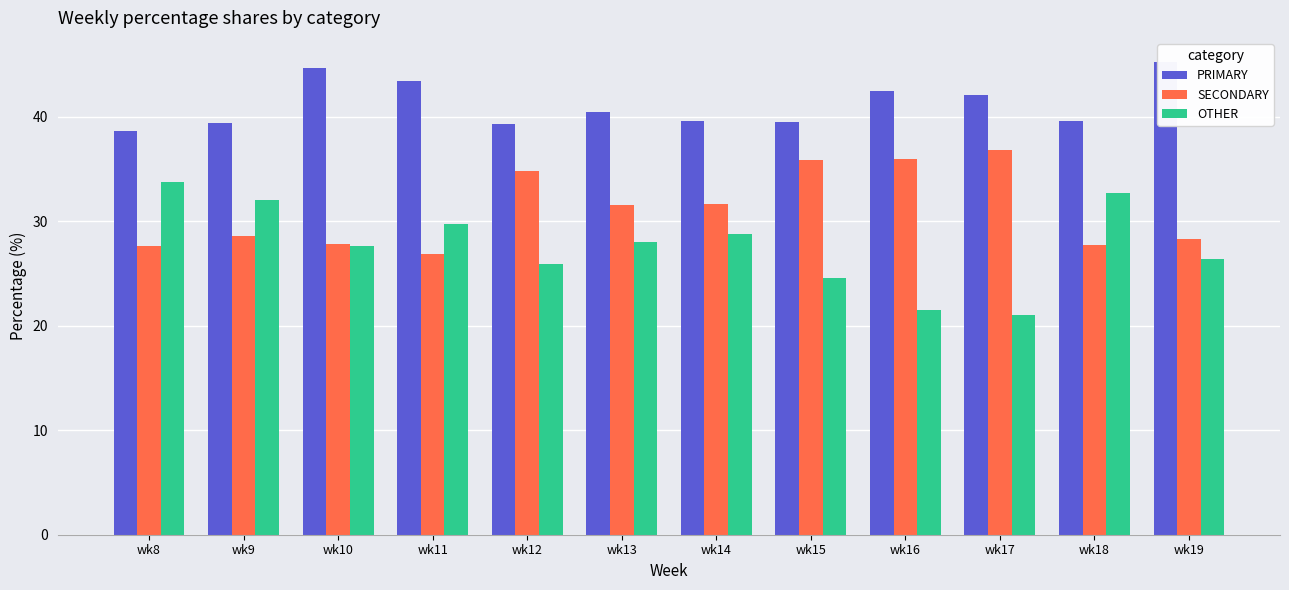

What is the difference between the highest and lowest values at wk17?

21.1